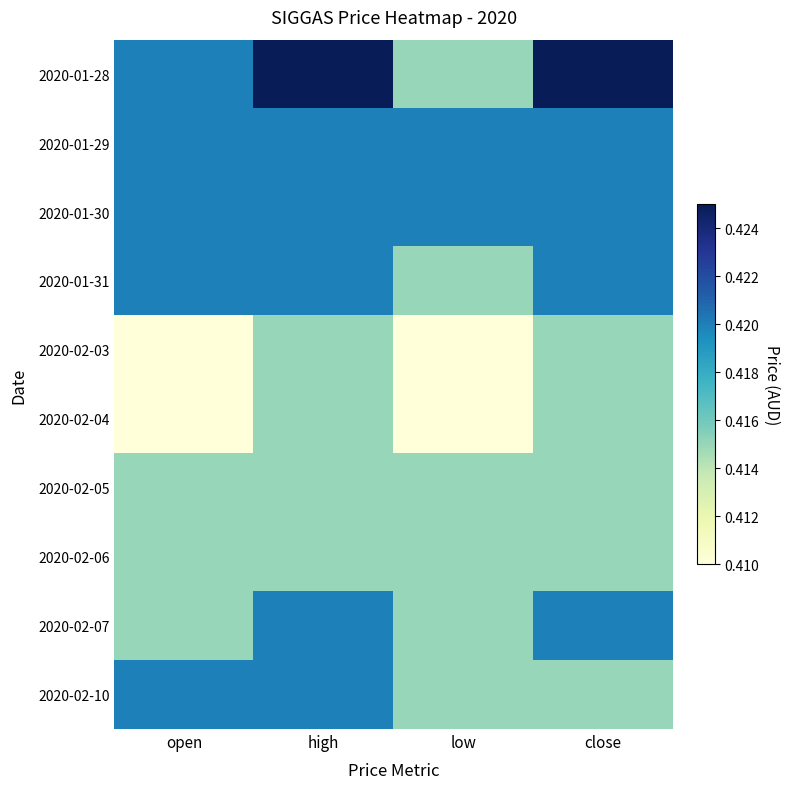

Which series has the largest total across all categories?

2020-01-28